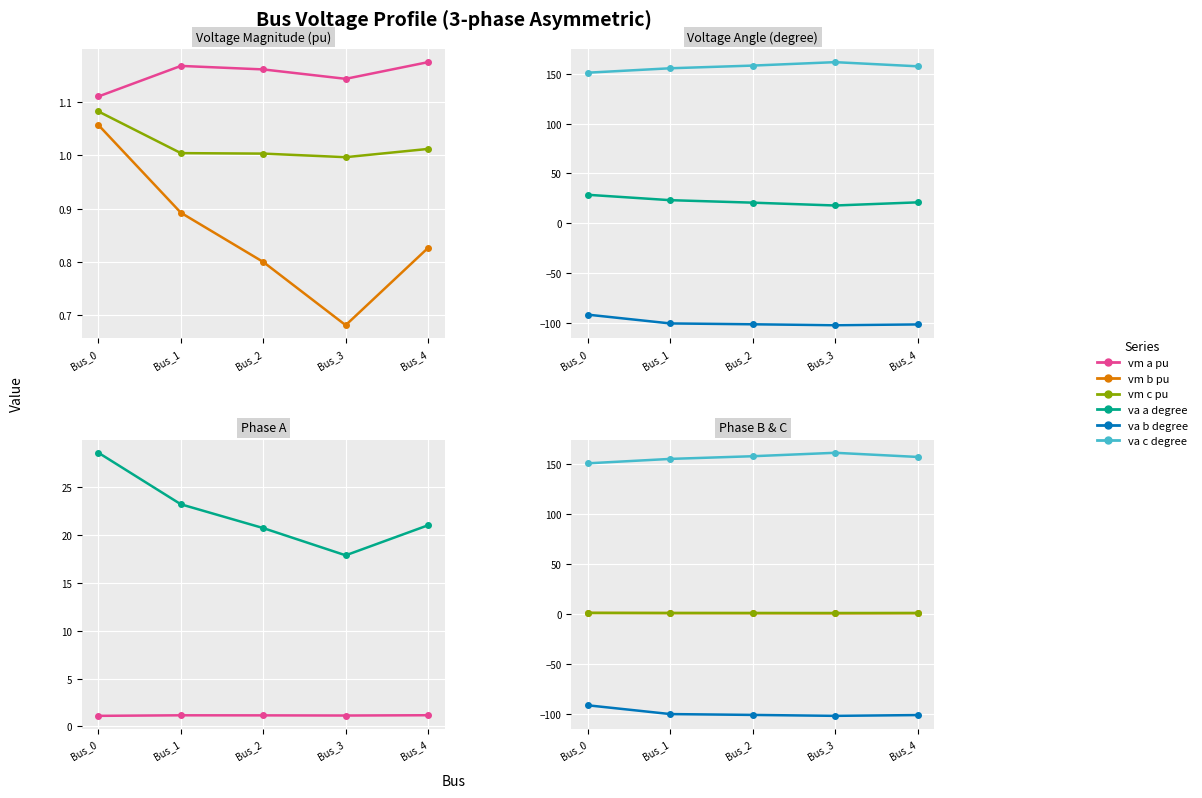

True or false: pf_vm_b_pu and pf_va_a_degree cross at least once.

False